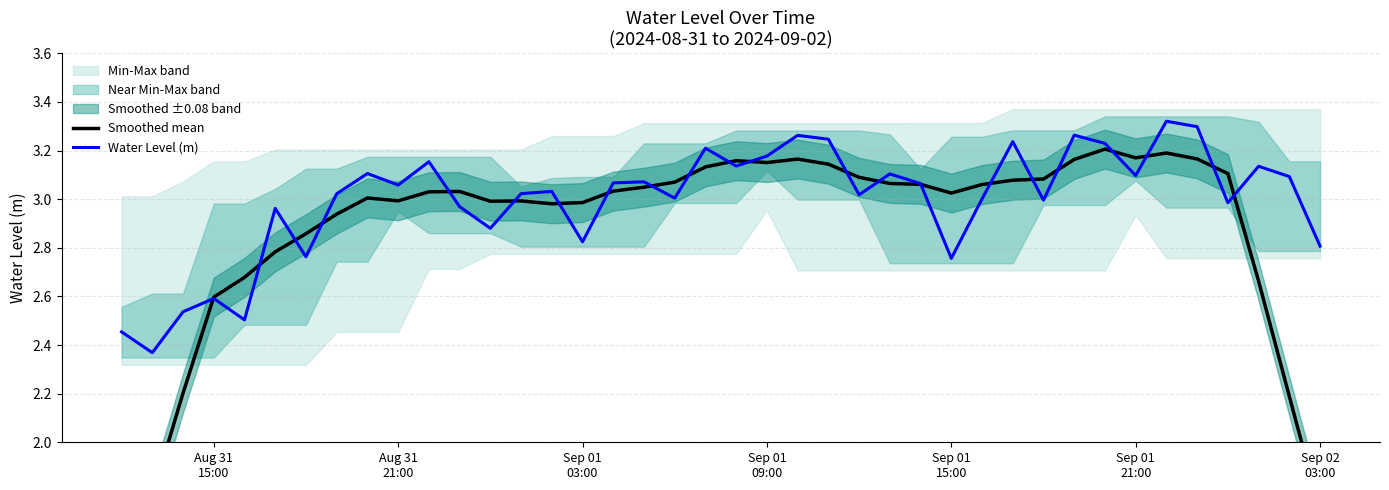

What is the greatest value displayed?

3.3